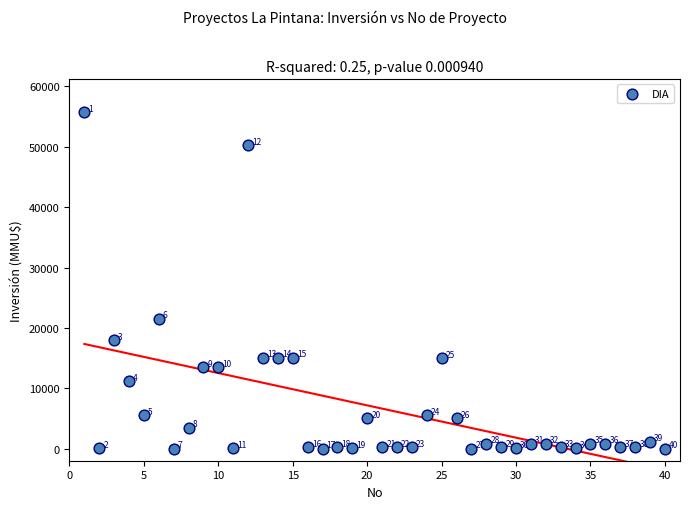

What Y value in the scatter plot is closest to 27847?

21500